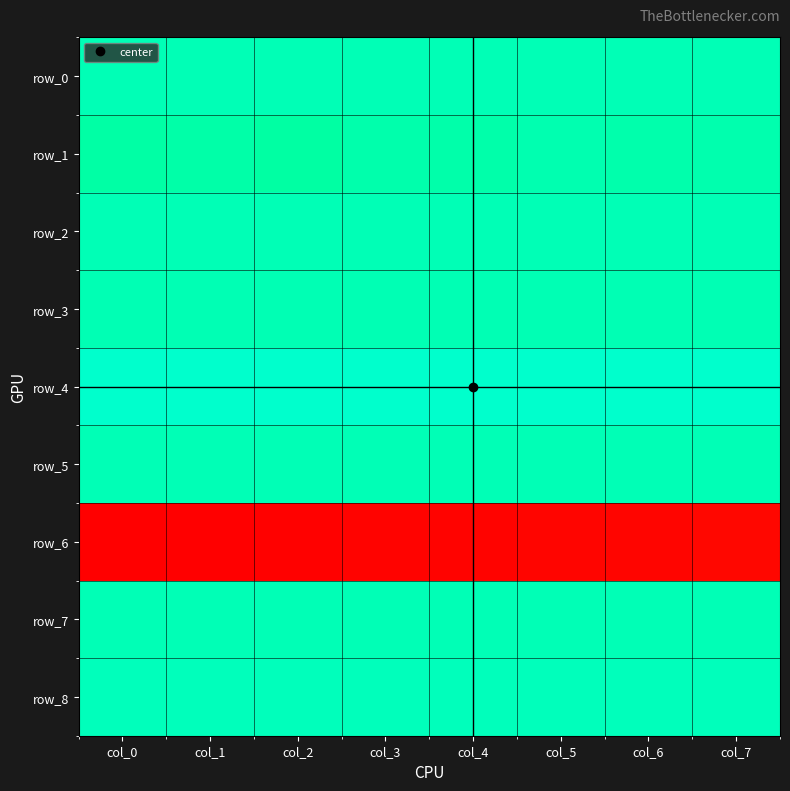

Is it true that row_0 equals 0.4 at col_6?

False